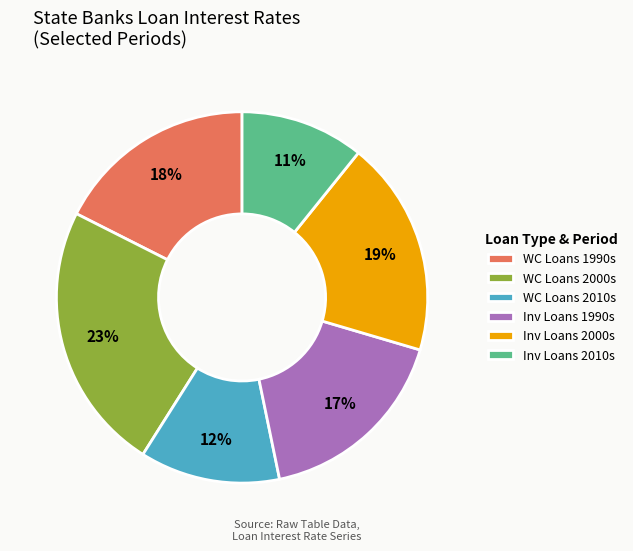

Which slice is the smallest?

Inv Loans 2010s